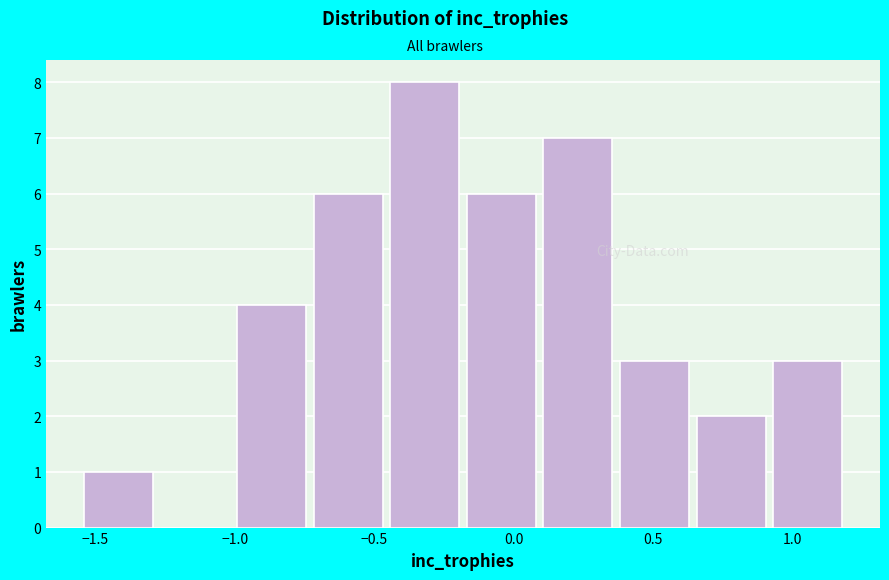

Which range on the x-axis has the tallest bar?

-0.45 to -0.15